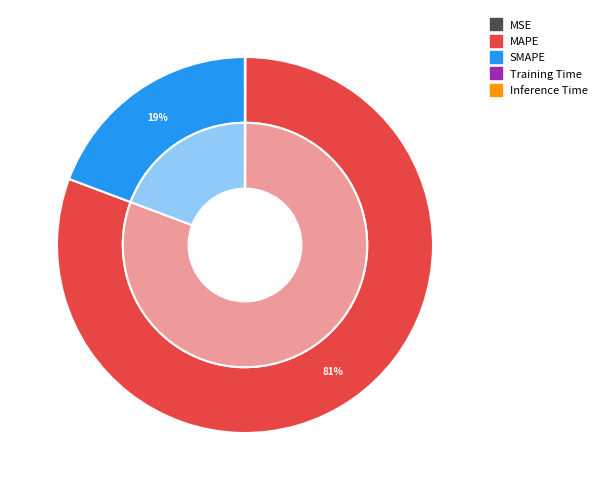

Is SMAPE the majority of the pie?

No